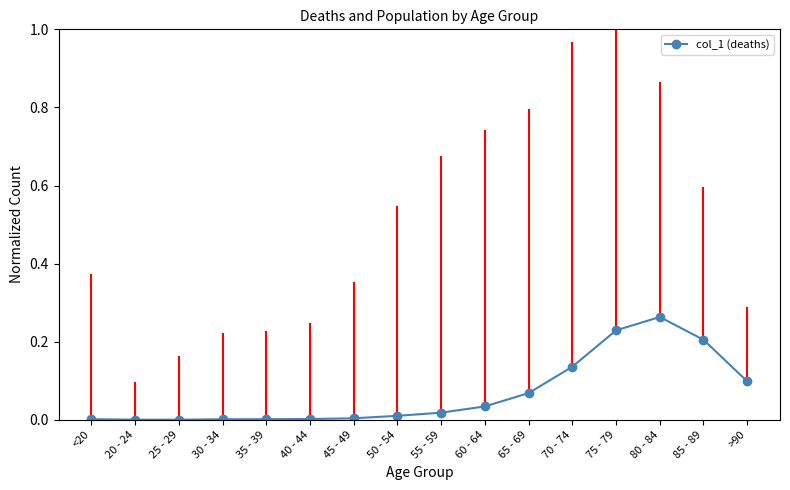

What is the label of the 12th point from the right?

35 - 39